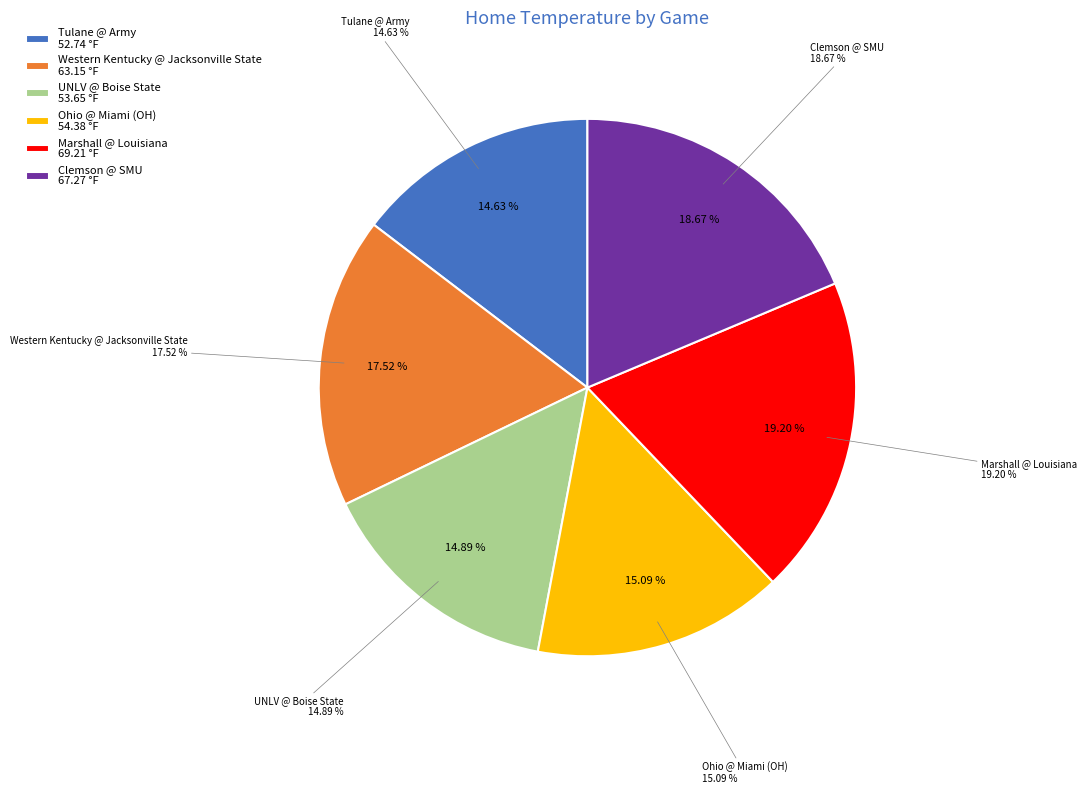

Rank the categories by value from highest to lowest.

Marshall @ Louisiana, Clemson @ SMU, Western Kentucky @ Jacksonville State, Ohio @ Miami (OH), UNLV @ Boise State, Tulane @ Army